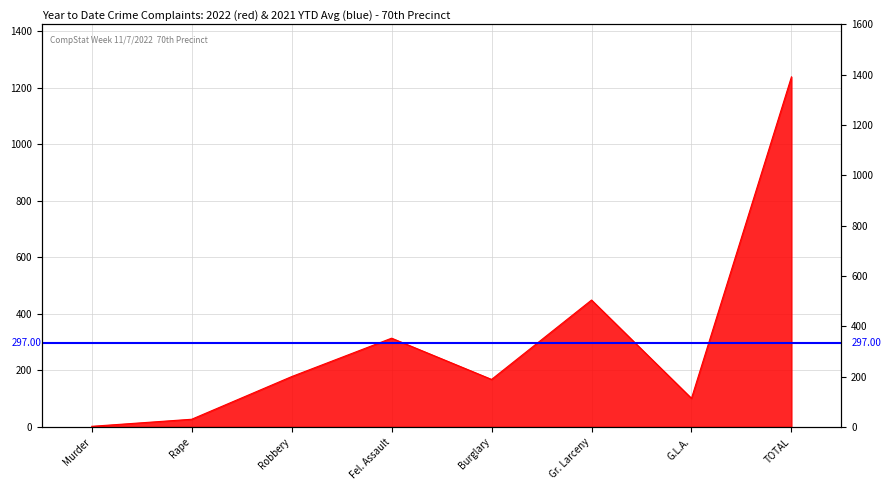

Reading left to right, what are all the values shown in this chart?

2	27	178	314	168	449	101	1239